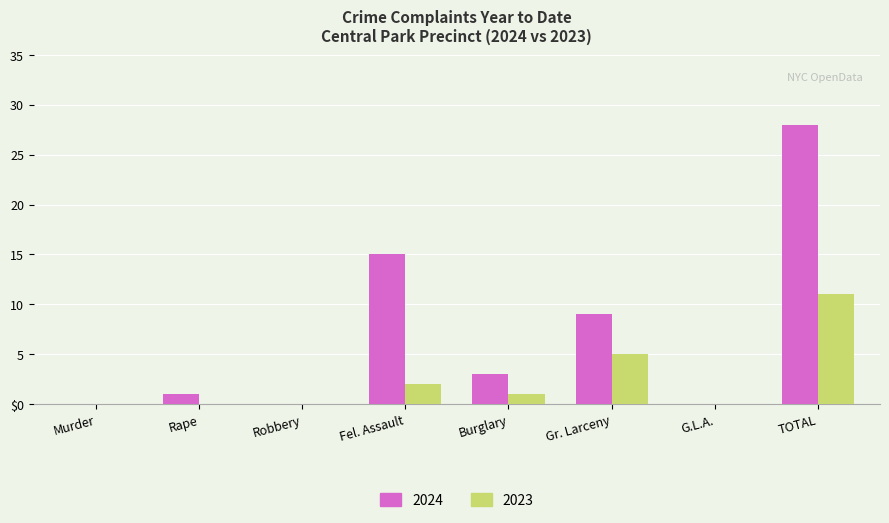

Are the bars horizontal?

No